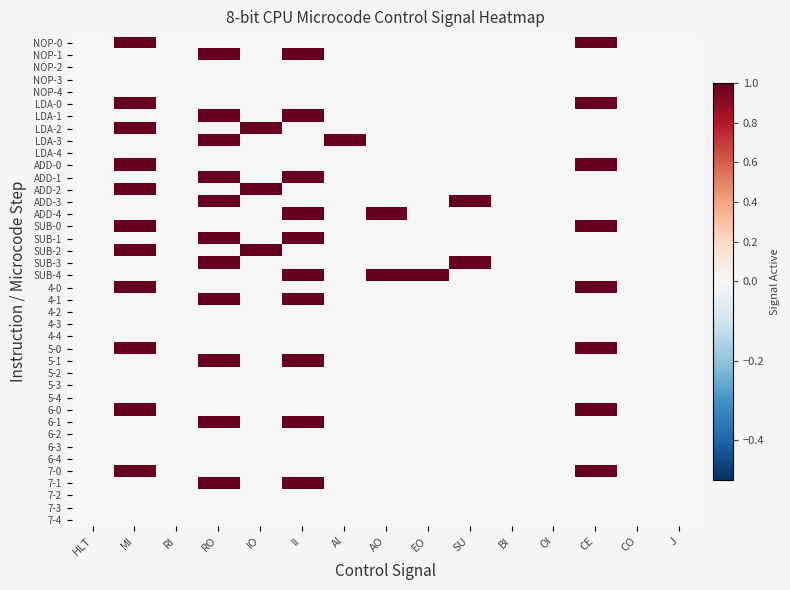

Reading left to right, transcribe all the data shown in this chart.

NOP-0: HLT=0	MI=1	RI=0	RO=0	IO=0	II=0	AI=0	AO=0	EO=0	SU=0	BI=0	OI=0	CE=1	CO=0	J=0
NOP-1: HLT=0	MI=0	RI=0	RO=1	IO=0	II=1	AI=0	AO=0	EO=0	SU=0	BI=0	OI=0	CE=0	CO=0	J=0
NOP-2: HLT=0	MI=0	RI=0	RO=0	IO=0	II=0	AI=0	AO=0	EO=0	SU=0	BI=0	OI=0	CE=0	CO=0	J=0
NOP-3: HLT=0	MI=0	RI=0	RO=0	IO=0	II=0	AI=0	AO=0	EO=0	SU=0	BI=0	OI=0	CE=0	CO=0	J=0
NOP-4: HLT=0	MI=0	RI=0	RO=0	IO=0	II=0	AI=0	AO=0	EO=0	SU=0	BI=0	OI=0	CE=0	CO=0	J=0
LDA-0: HLT=0	MI=1	RI=0	RO=0	IO=0	II=0	AI=0	AO=0	EO=0	SU=0	BI=0	OI=0	CE=1	CO=0	J=0
LDA-1: HLT=0	MI=0	RI=0	RO=1	IO=0	II=1	AI=0	AO=0	EO=0	SU=0	BI=0	OI=0	CE=0	CO=0	J=0
LDA-2: HLT=0	MI=1	RI=0	RO=0	IO=1	II=0	AI=0	AO=0	EO=0	SU=0	BI=0	OI=0	CE=0	CO=0	J=0
LDA-3: HLT=0	MI=0	RI=0	RO=1	IO=0	II=0	AI=1	AO=0	EO=0	SU=0	BI=0	OI=0	CE=0	CO=0	J=0
LDA-4: HLT=0	MI=0	RI=0	RO=0	IO=0	II=0	AI=0	AO=0	EO=0	SU=0	BI=0	OI=0	CE=0	CO=0	J=0
ADD-0: HLT=0	MI=1	RI=0	RO=0	IO=0	II=0	AI=0	AO=0	EO=0	SU=0	BI=0	OI=0	CE=1	CO=0	J=0
ADD-1: HLT=0	MI=0	RI=0	RO=1	IO=0	II=1	AI=0	AO=0	EO=0	SU=0	BI=0	OI=0	CE=0	CO=0	J=0
ADD-2: HLT=0	MI=1	RI=0	RO=0	IO=1	II=0	AI=0	AO=0	EO=0	SU=0	BI=0	OI=0	CE=0	CO=0	J=0
ADD-3: HLT=0	MI=0	RI=0	RO=1	IO=0	II=0	AI=0	AO=0	EO=0	SU=1	BI=0	OI=0	CE=0	CO=0	J=0
ADD-4: HLT=0	MI=0	RI=0	RO=0	IO=0	II=1	AI=0	AO=1	EO=0	SU=0	BI=0	OI=0	CE=0	CO=0	J=0
SUB-0: HLT=0	MI=1	RI=0	RO=0	IO=0	II=0	AI=0	AO=0	EO=0	SU=0	BI=0	OI=0	CE=1	CO=0	J=0
SUB-1: HLT=0	MI=0	RI=0	RO=1	IO=0	II=1	AI=0	AO=0	EO=0	SU=0	BI=0	OI=0	CE=0	CO=0	J=0
SUB-2: HLT=0	MI=1	RI=0	RO=0	IO=1	II=0	AI=0	AO=0	EO=0	SU=0	BI=0	OI=0	CE=0	CO=0	J=0
SUB-3: HLT=0	MI=0	RI=0	RO=1	IO=0	II=0	AI=0	AO=0	EO=0	SU=1	BI=0	OI=0	CE=0	CO=0	J=0
SUB-4: HLT=0	MI=0	RI=0	RO=0	IO=0	II=1	AI=0	AO=1	EO=1	SU=0	BI=0	OI=0	CE=0	CO=0	J=0
4-0: HLT=0	MI=1	RI=0	RO=0	IO=0	II=0	AI=0	AO=0	EO=0	SU=0	BI=0	OI=0	CE=1	CO=0	J=0
4-1: HLT=0	MI=0	RI=0	RO=1	IO=0	II=1	AI=0	AO=0	EO=0	SU=0	BI=0	OI=0	CE=0	CO=0	J=0
4-2: HLT=0	MI=0	RI=0	RO=0	IO=0	II=0	AI=0	AO=0	EO=0	SU=0	BI=0	OI=0	CE=0	CO=0	J=0
4-3: HLT=0	MI=0	RI=0	RO=0	IO=0	II=0	AI=0	AO=0	EO=0	SU=0	BI=0	OI=0	CE=0	CO=0	J=0
4-4: HLT=0	MI=0	RI=0	RO=0	IO=0	II=0	AI=0	AO=0	EO=0	SU=0	BI=0	OI=0	CE=0	CO=0	J=0
5-0: HLT=0	MI=1	RI=0	RO=0	IO=0	II=0	AI=0	AO=0	EO=0	SU=0	BI=0	OI=0	CE=1	CO=0	J=0
5-1: HLT=0	MI=0	RI=0	RO=1	IO=0	II=1	AI=0	AO=0	EO=0	SU=0	BI=0	OI=0	CE=0	CO=0	J=0
5-2: HLT=0	MI=0	RI=0	RO=0	IO=0	II=0	AI=0	AO=0	EO=0	SU=0	BI=0	OI=0	CE=0	CO=0	J=0
5-3: HLT=0	MI=0	RI=0	RO=0	IO=0	II=0	AI=0	AO=0	EO=0	SU=0	BI=0	OI=0	CE=0	CO=0	J=0
5-4: HLT=0	MI=0	RI=0	RO=0	IO=0	II=0	AI=0	AO=0	EO=0	SU=0	BI=0	OI=0	CE=0	CO=0	J=0
6-0: HLT=0	MI=1	RI=0	RO=0	IO=0	II=0	AI=0	AO=0	EO=0	SU=0	BI=0	OI=0	CE=1	CO=0	J=0
6-1: HLT=0	MI=0	RI=0	RO=1	IO=0	II=1	AI=0	AO=0	EO=0	SU=0	BI=0	OI=0	CE=0	CO=0	J=0
6-2: HLT=0	MI=0	RI=0	RO=0	IO=0	II=0	AI=0	AO=0	EO=0	SU=0	BI=0	OI=0	CE=0	CO=0	J=0
6-3: HLT=0	MI=0	RI=0	RO=0	IO=0	II=0	AI=0	AO=0	EO=0	SU=0	BI=0	OI=0	CE=0	CO=0	J=0
6-4: HLT=0	MI=0	RI=0	RO=0	IO=0	II=0	AI=0	AO=0	EO=0	SU=0	BI=0	OI=0	CE=0	CO=0	J=0
7-0: HLT=0	MI=1	RI=0	RO=0	IO=0	II=0	AI=0	AO=0	EO=0	SU=0	BI=0	OI=0	CE=1	CO=0	J=0
7-1: HLT=0	MI=0	RI=0	RO=1	IO=0	II=1	AI=0	AO=0	EO=0	SU=0	BI=0	OI=0	CE=0	CO=0	J=0
7-2: HLT=0	MI=0	RI=0	RO=0	IO=0	II=0	AI=0	AO=0	EO=0	SU=0	BI=0	OI=0	CE=0	CO=0	J=0
7-3: HLT=0	MI=0	RI=0	RO=0	IO=0	II=0	AI=0	AO=0	EO=0	SU=0	BI=0	OI=0	CE=0	CO=0	J=0
7-4: HLT=0	MI=0	RI=0	RO=0	IO=0	II=0	AI=0	AO=0	EO=0	SU=0	BI=0	OI=0	CE=0	CO=0	J=0